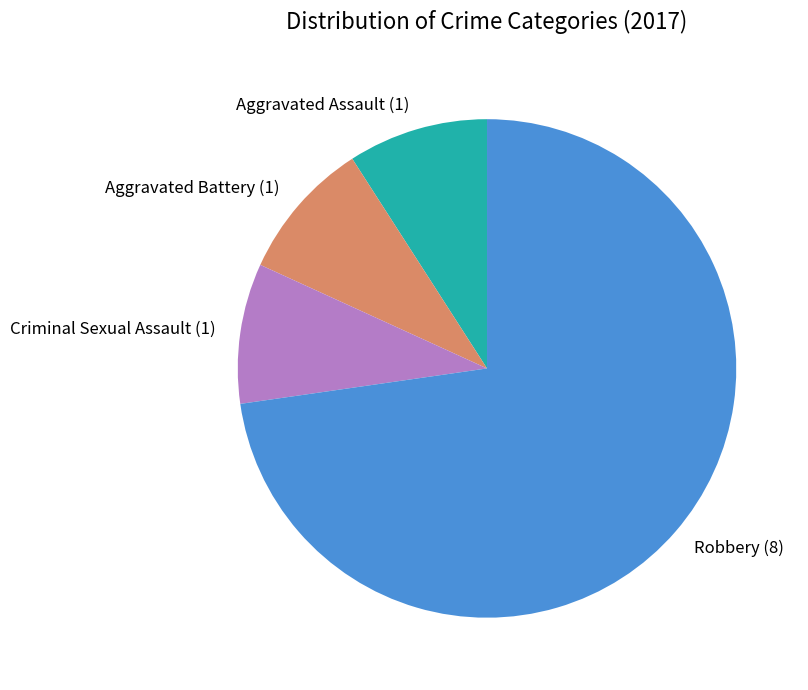

Between Criminal Sexual Assault and Robbery, which is larger?

Robbery